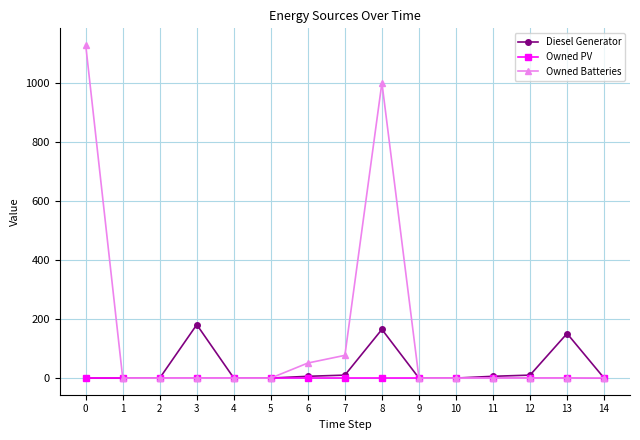

How many distinct data groups are displayed?

3